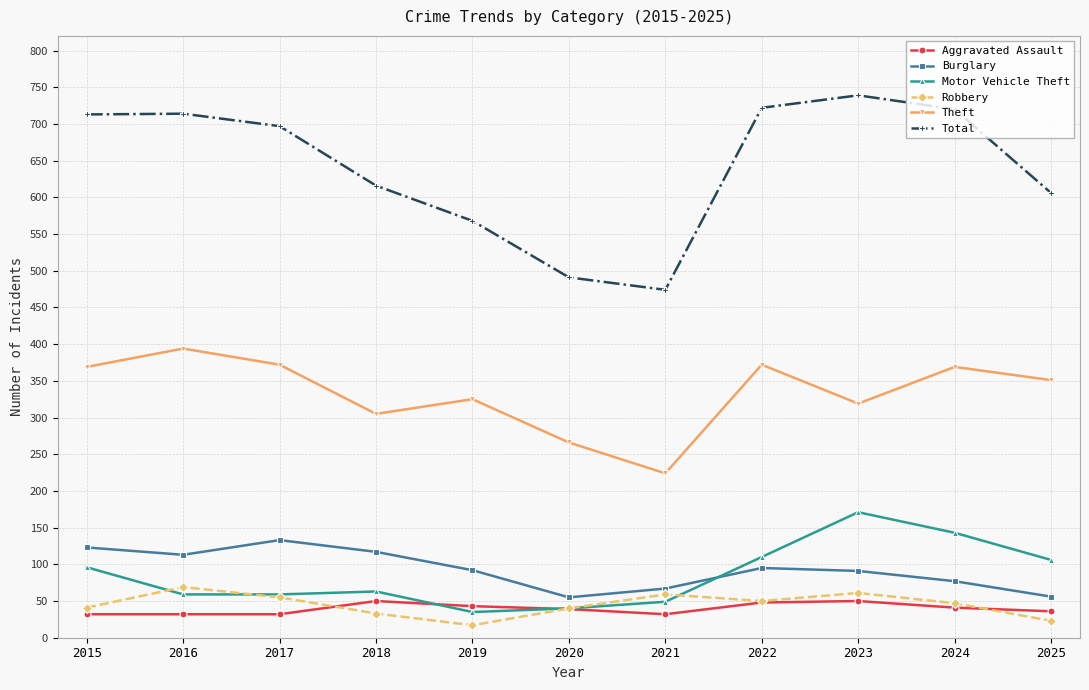

Is it true that Burglary equals 98 at 2021?

False